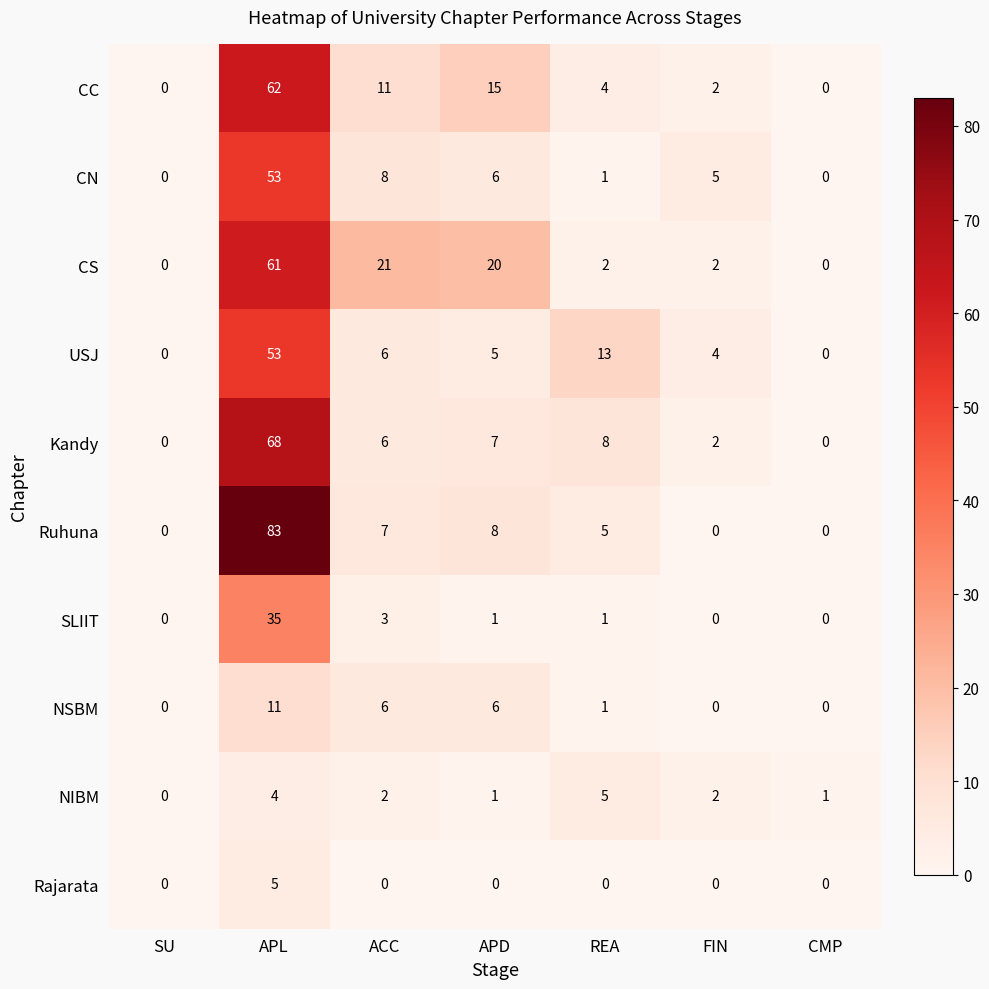

What is the maximum value shown in the chart?

83